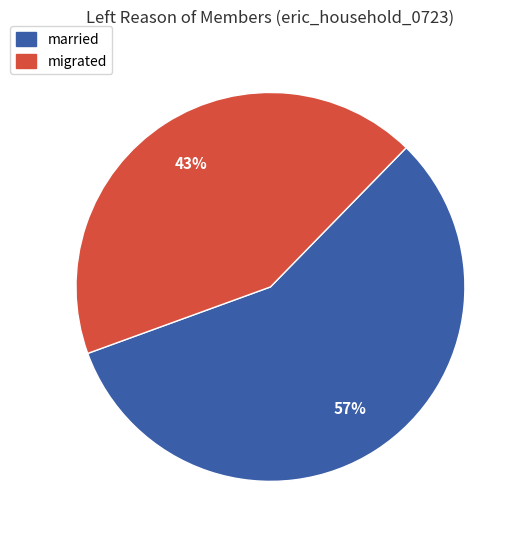

How many slices are in this pie chart?

2